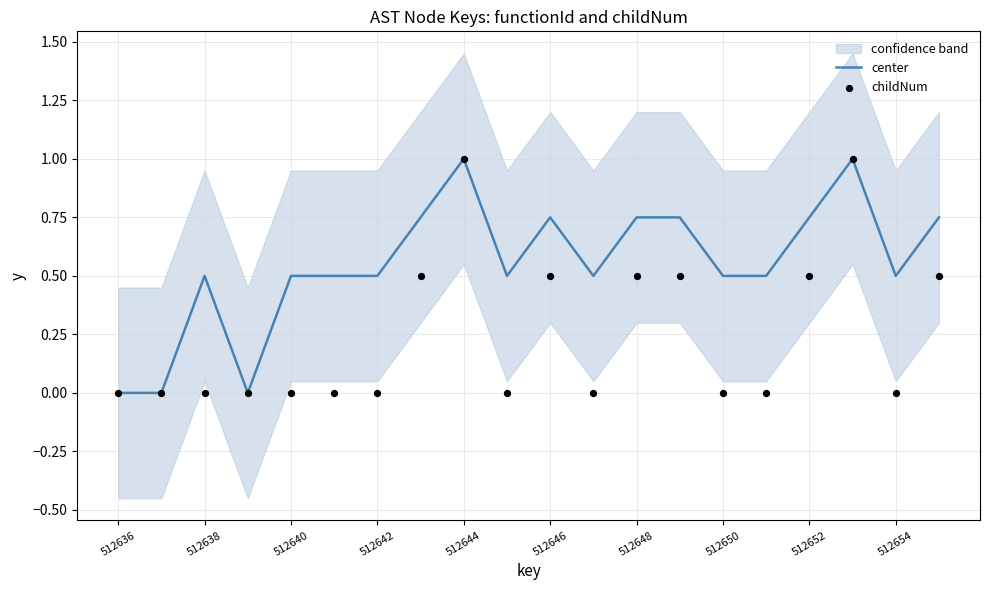

Which series has the largest total across all categories?

center